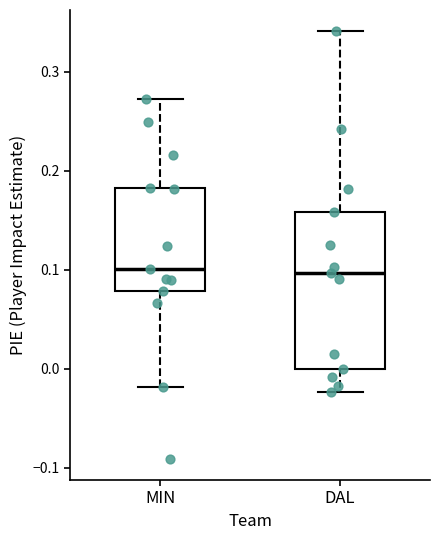

Where does the lower whisker of the box for MIN end on the y-axis? The values are not printed on the chart, so give them approximately, as read against the axis.

-0.02